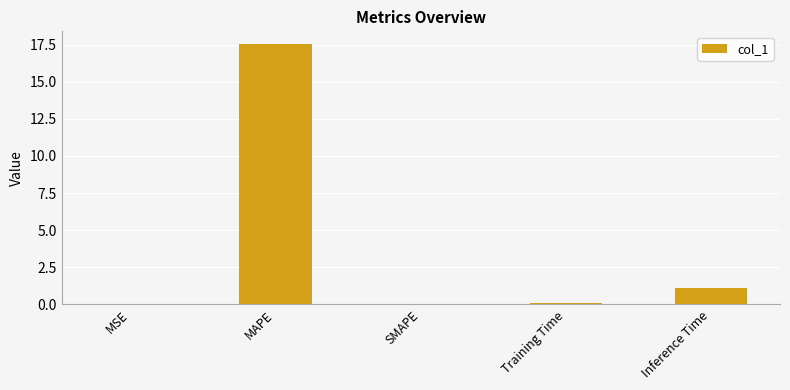

Is it true that the value at Inference Time is 1.7?

False